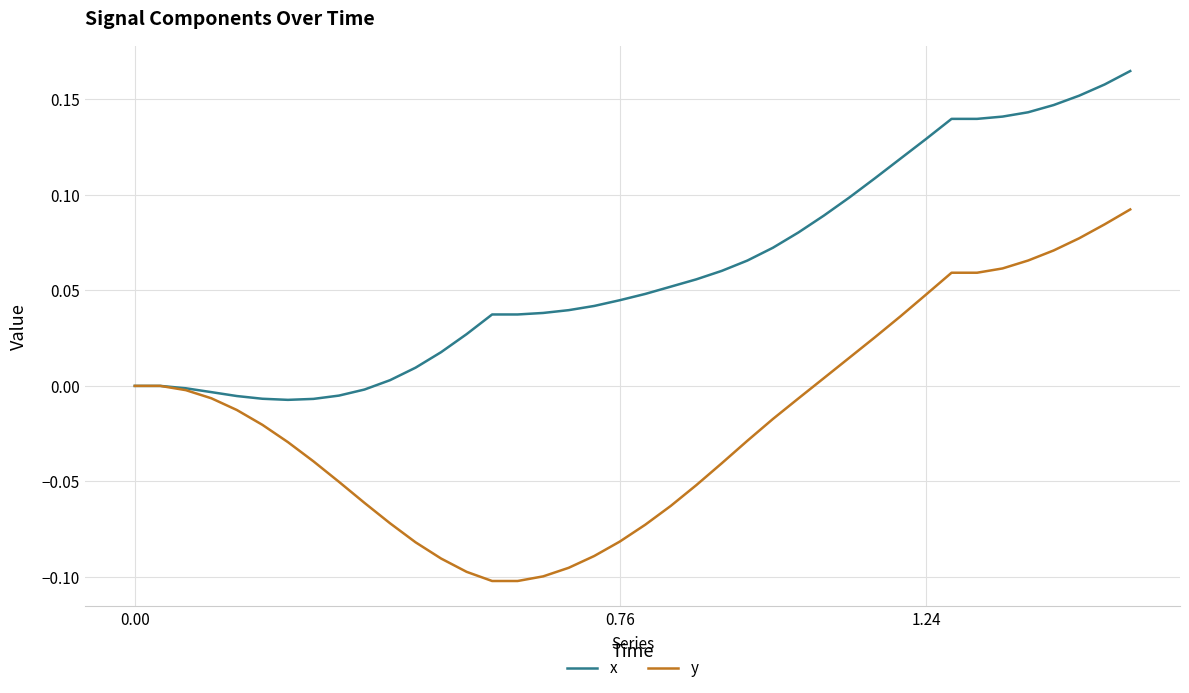

List the series in order of their peak value, highest first.

x, y